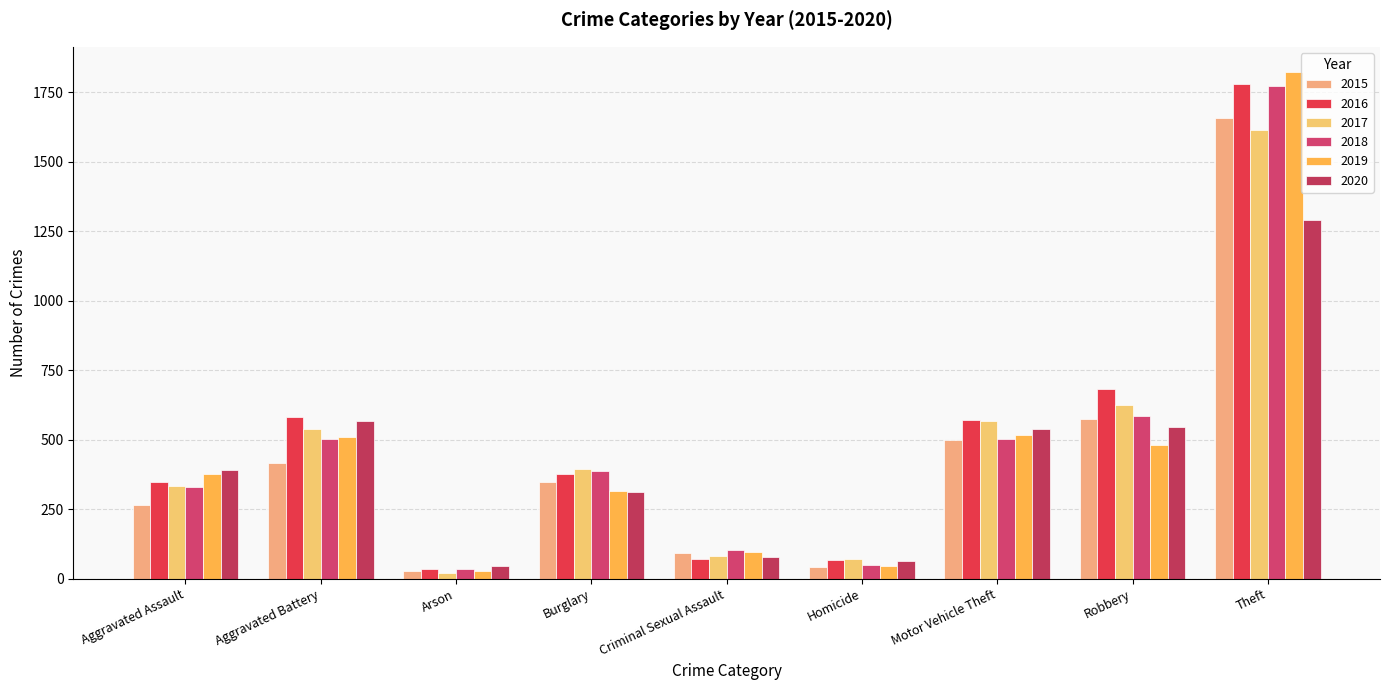

What is the value of the 2016 bar at the 5th from the left?

69